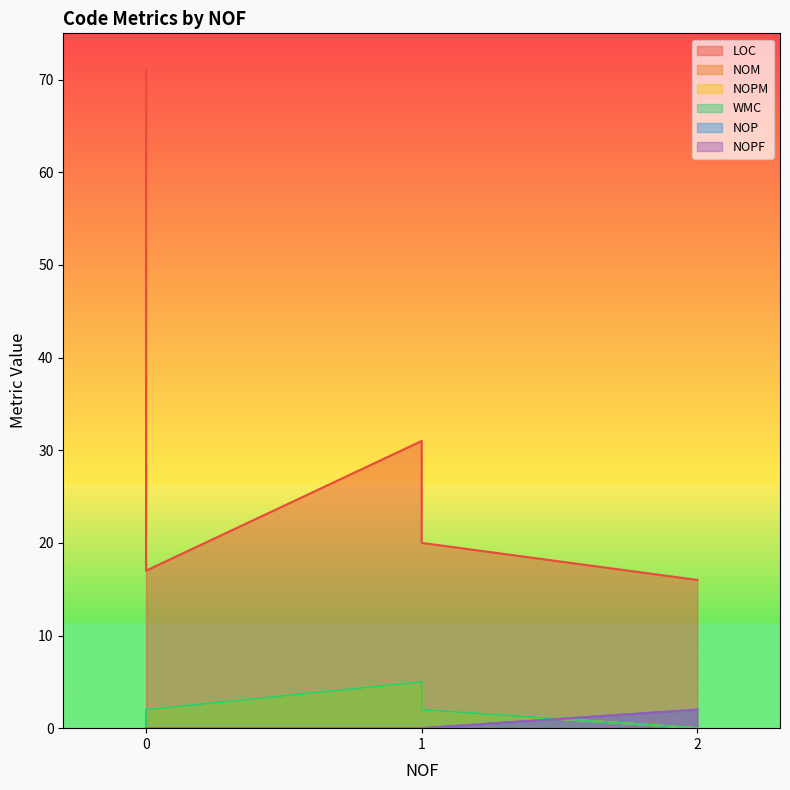

True or false: NOM and WMC cross at least once.

False